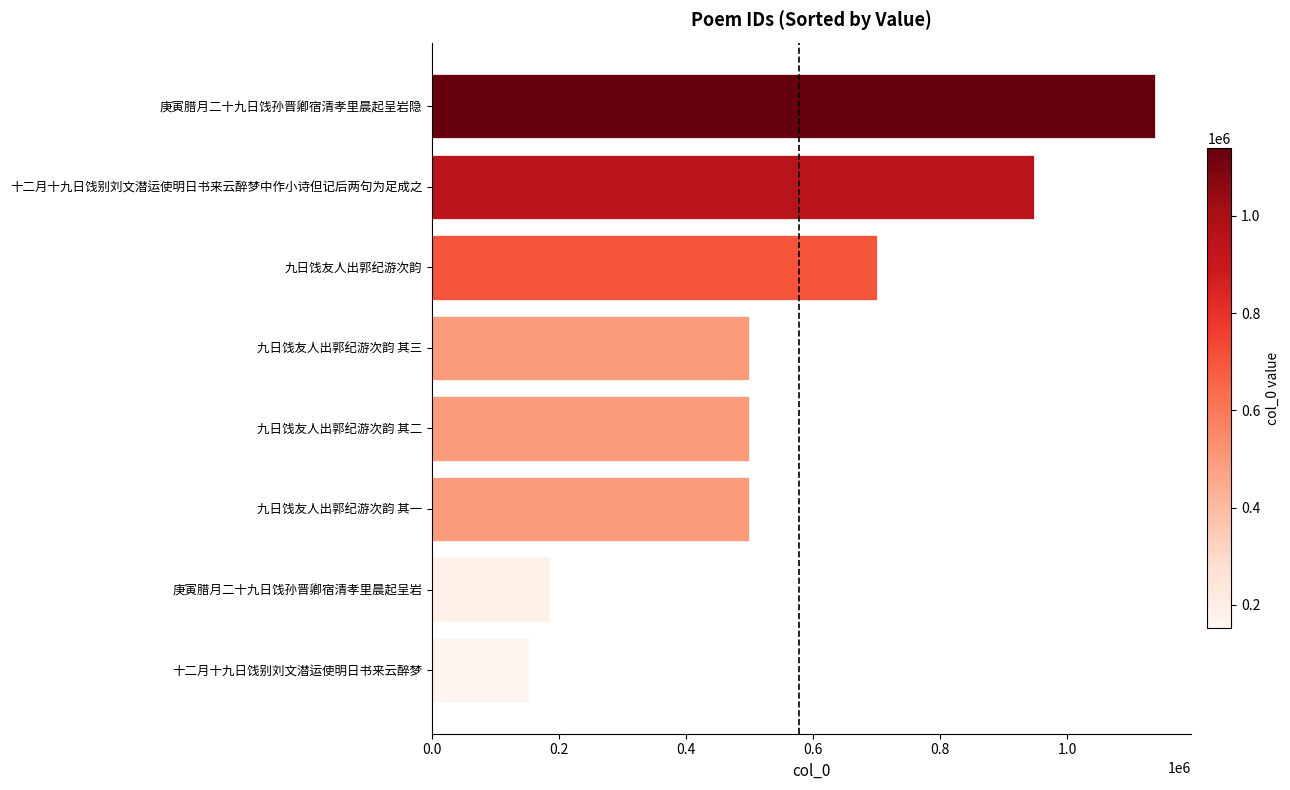

What is the average value?

577845